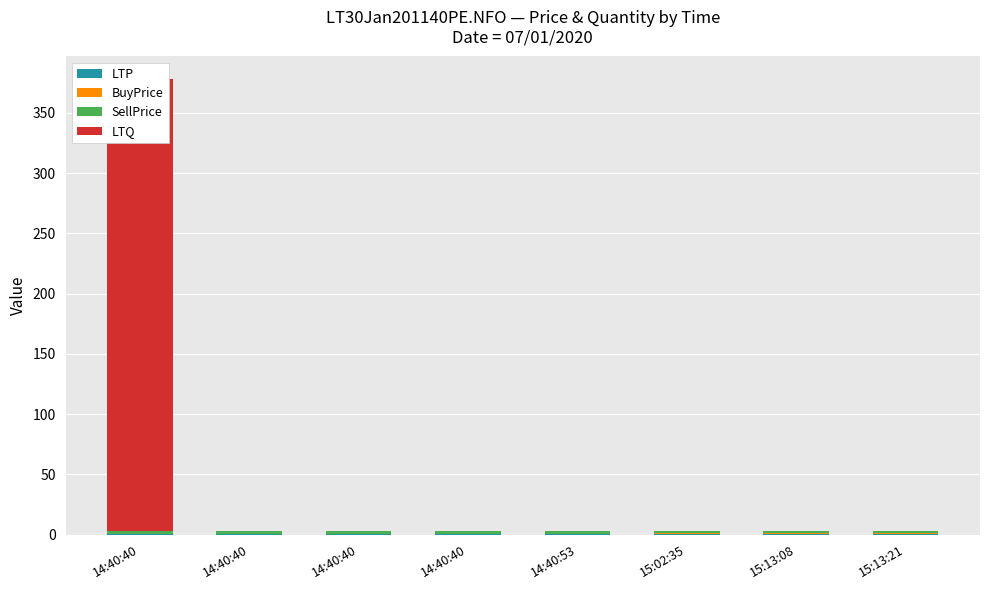

Reading right to left, what are all the values shown in this chart?

LTP: 15:13:21=0.5	15:13:08=0.5	15:02:35=0.5	14:40:53=0.5	14:40:40=0.5	14:40:40=0.5	14:40:40=0.5	14:40:40=0.5
BuyPrice: 15:13:21=0.7	15:13:08=0.6	15:02:35=0.5	14:40:53=0.5	14:40:40=0.4	14:40:40=0.4	14:40:40=0.4	14:40:40=0.4
SellPrice: 15:13:21=2.0	15:13:08=2.0	15:02:35=2.0	14:40:53=2.0	14:40:40=2.0	14:40:40=2.0	14:40:40=2.0	14:40:40=2.0
LTQ: 15:13:21=0.0	15:13:08=0.0	15:02:35=0.0	14:40:53=0.0	14:40:40=0.0	14:40:40=0.0	14:40:40=0.0	14:40:40=375.0